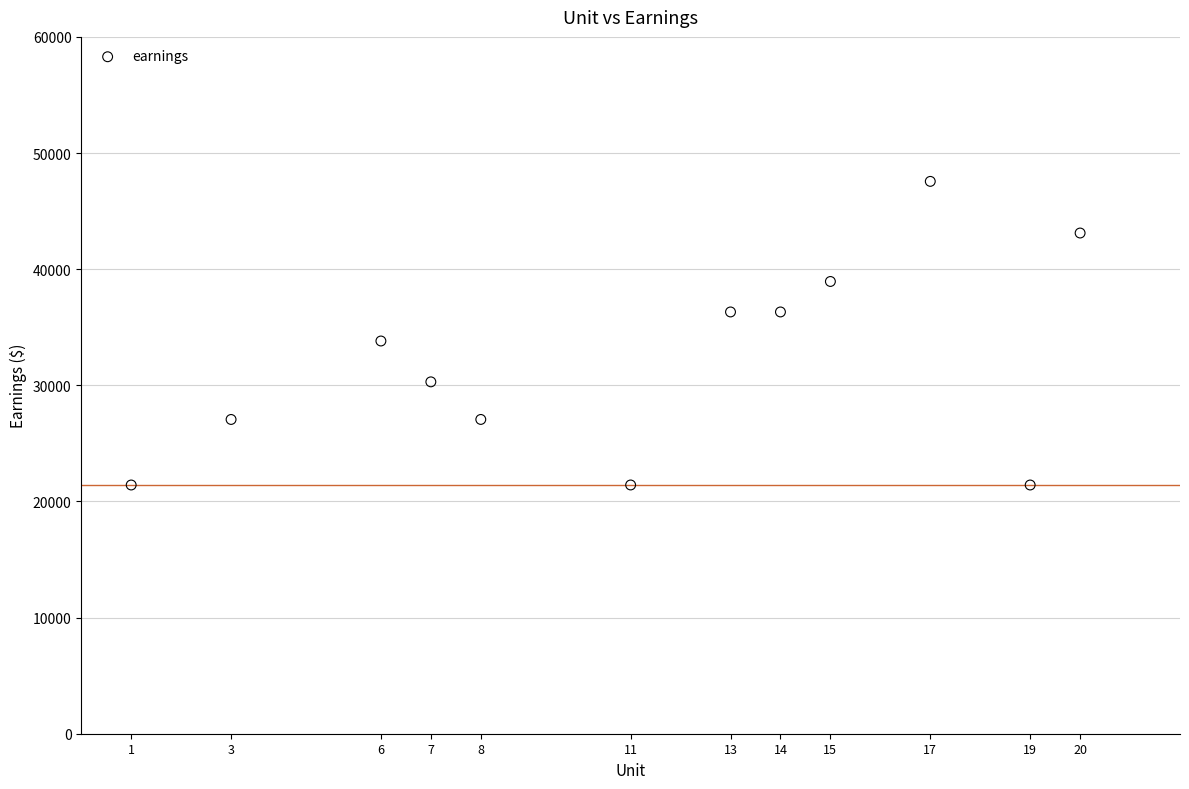

What is the range of X values (max minus min)?

19